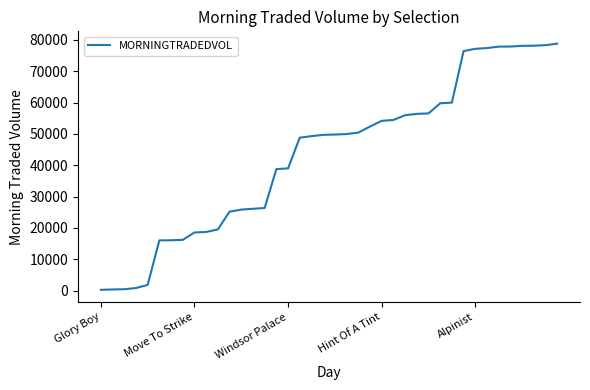

Is this an area chart (filled region under the line)?

No